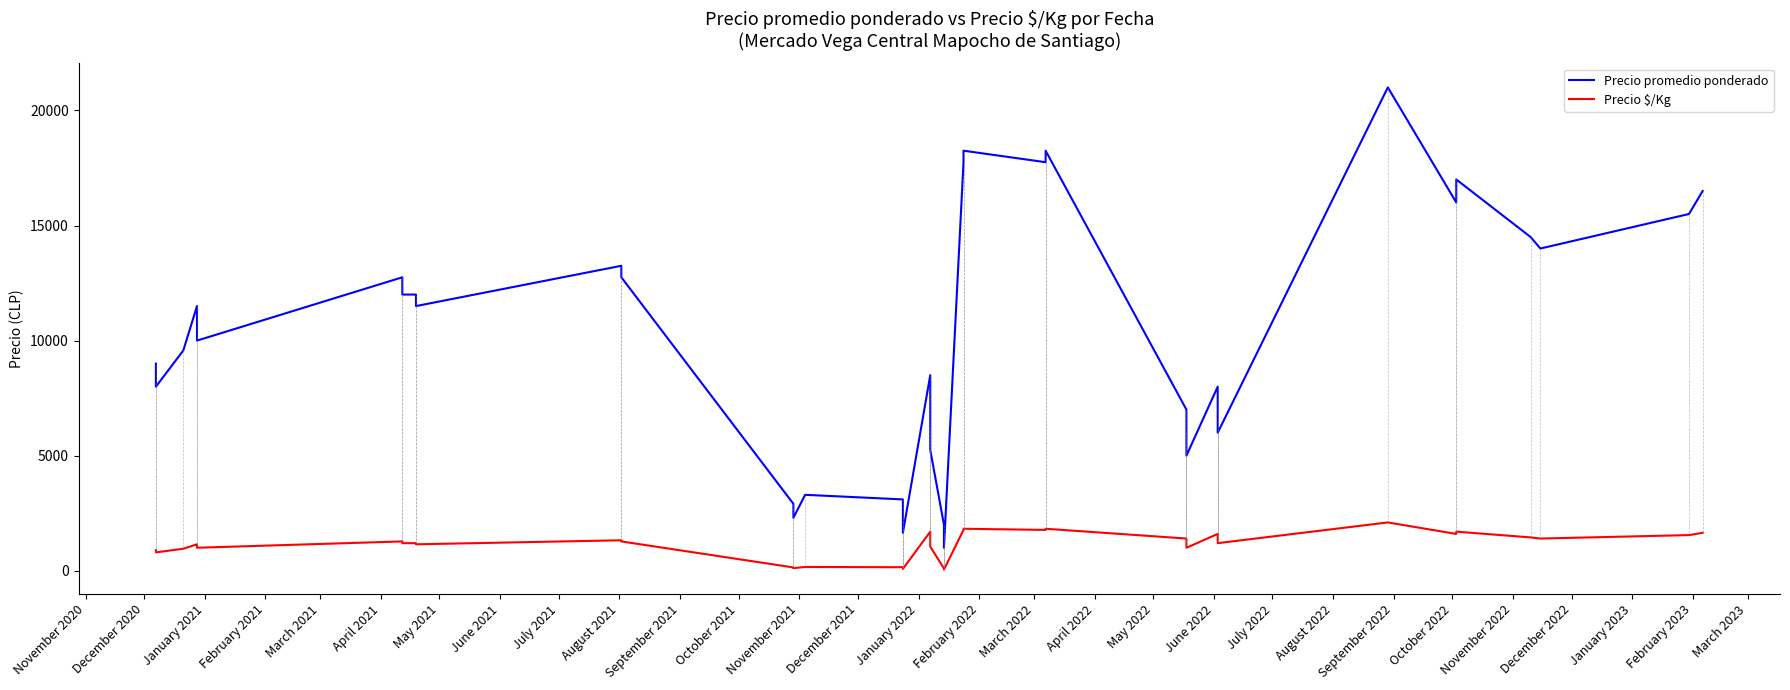

At how many categories does at least one series exceed 20830?

1